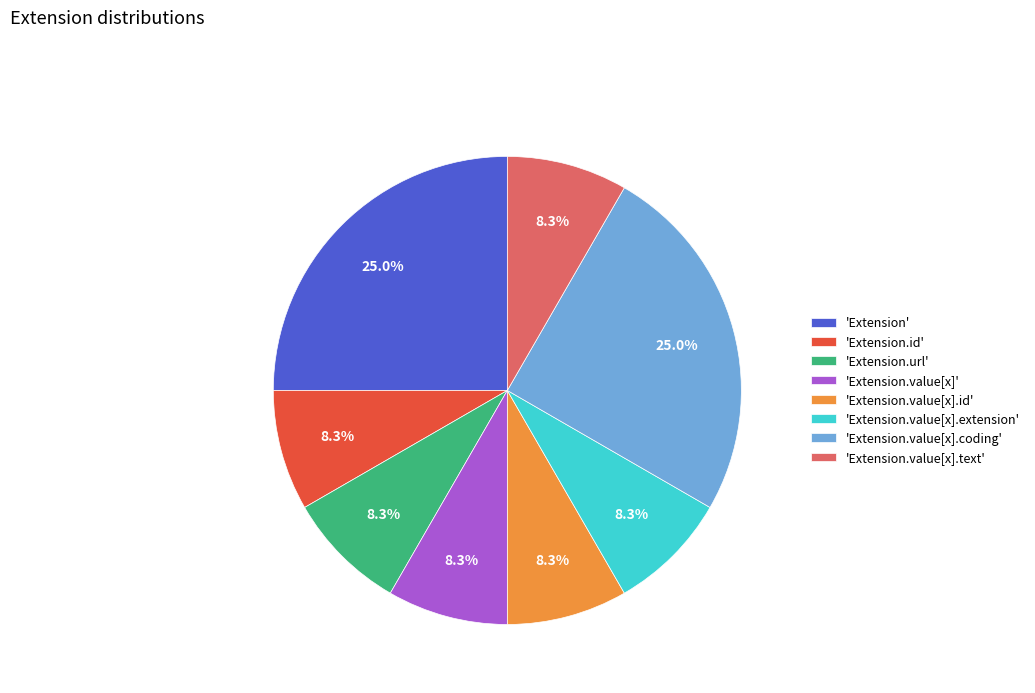

Does any single category account for the majority?

No